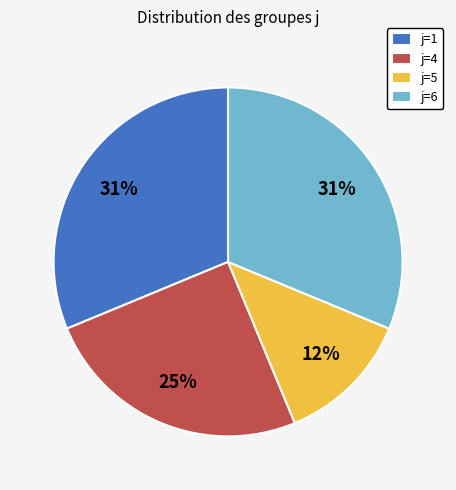

Is it true that j=1 is 26% of the pie?

False